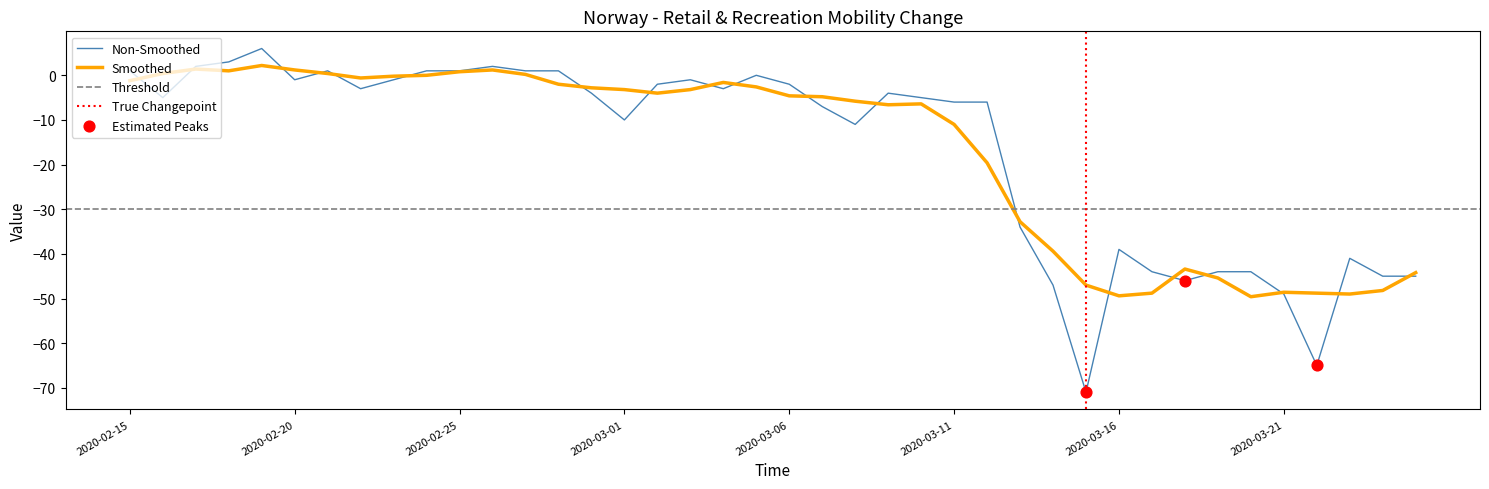

Between 2020-03-02 and 2020-03-14, which is larger?

2020-03-02